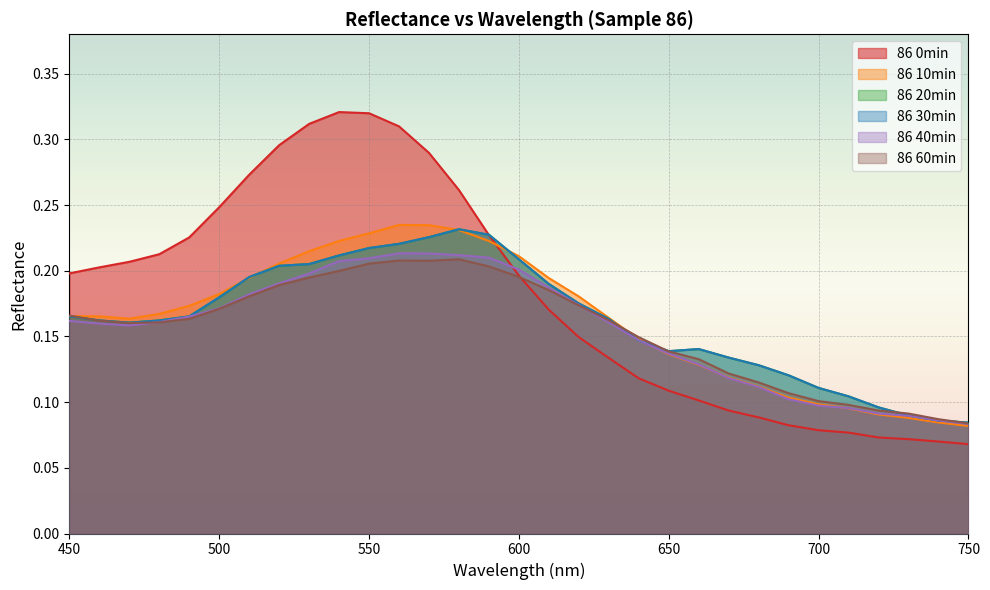

What is the difference between the second highest and second lowest values in the 86 0min series?

0.2